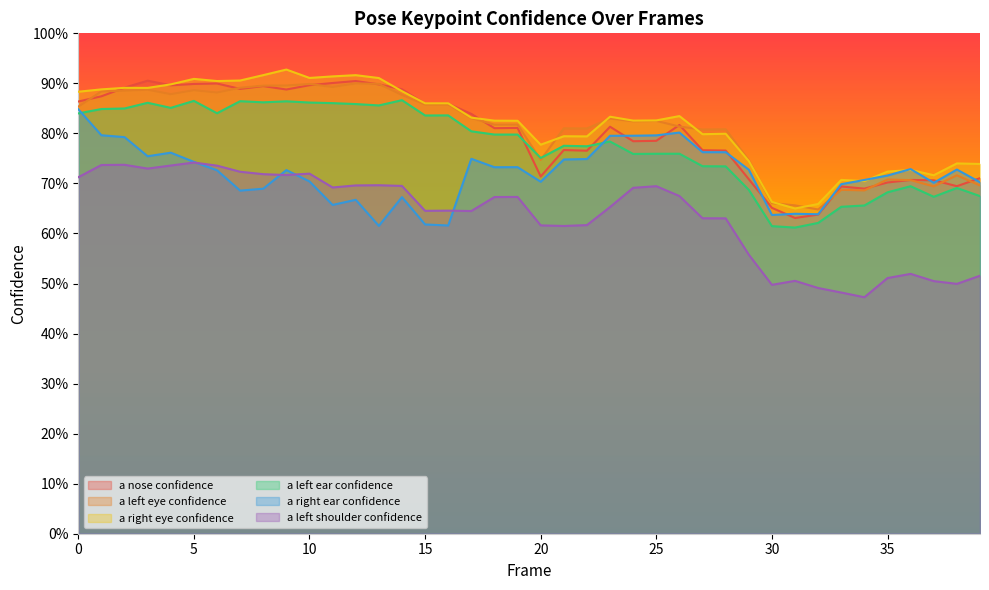

What is the total value across all series at 19?

4.7